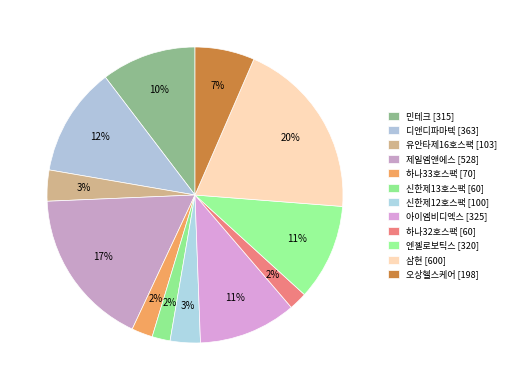

Does 삼현 account for over 50% of the chart?

No